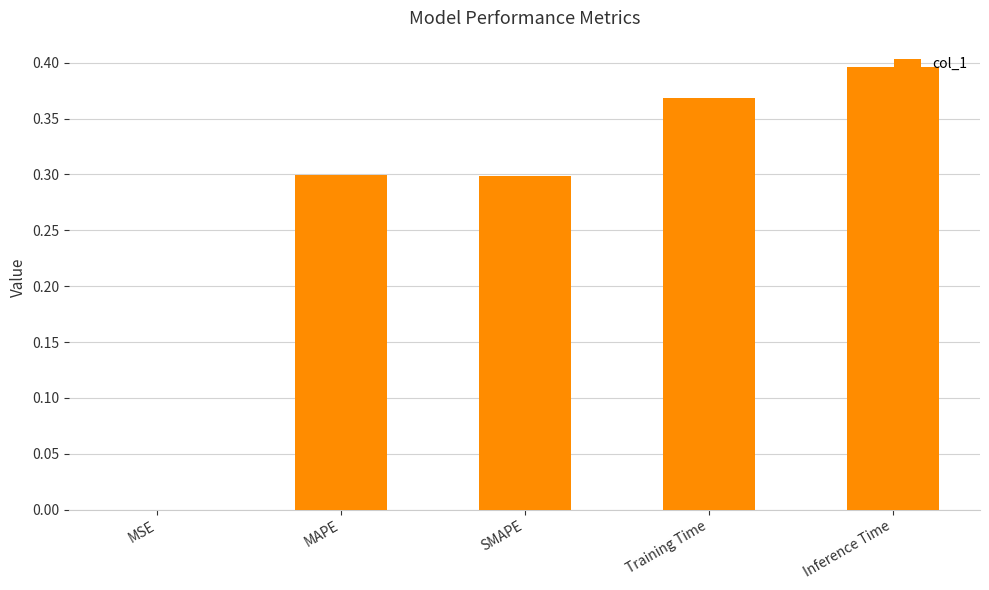

What is the average value?

0.3